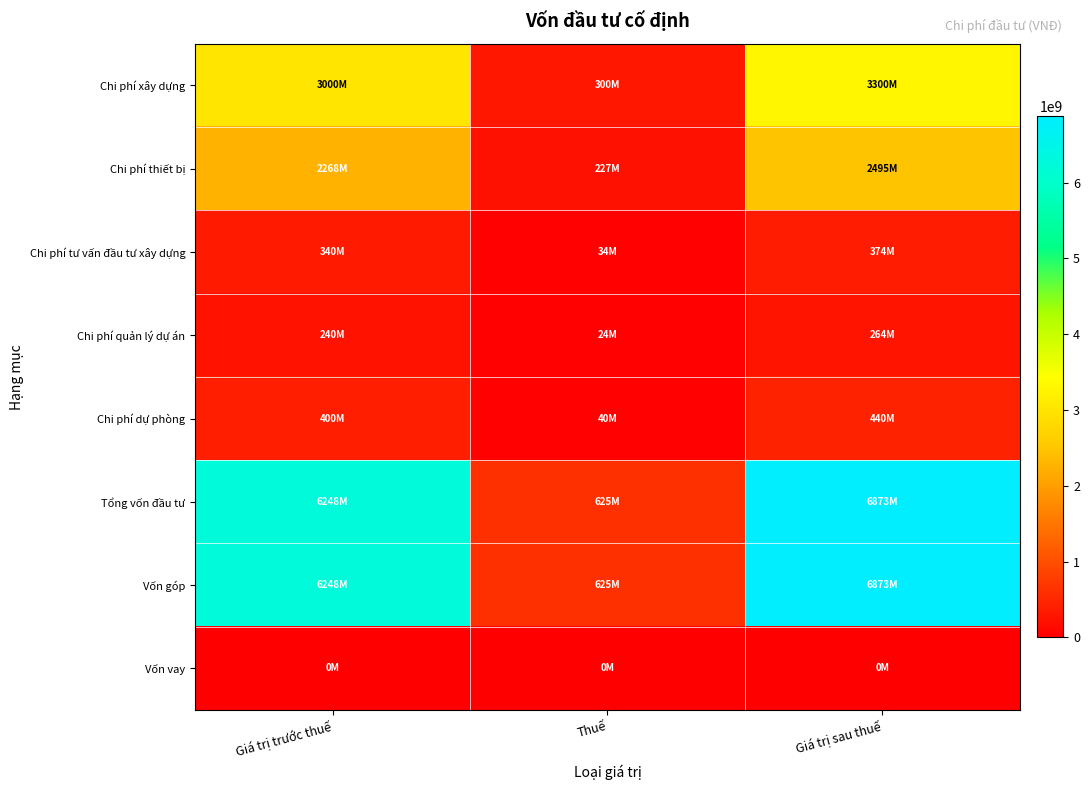

At which category is the sum across all series the highest?

Giá trị sau thuế